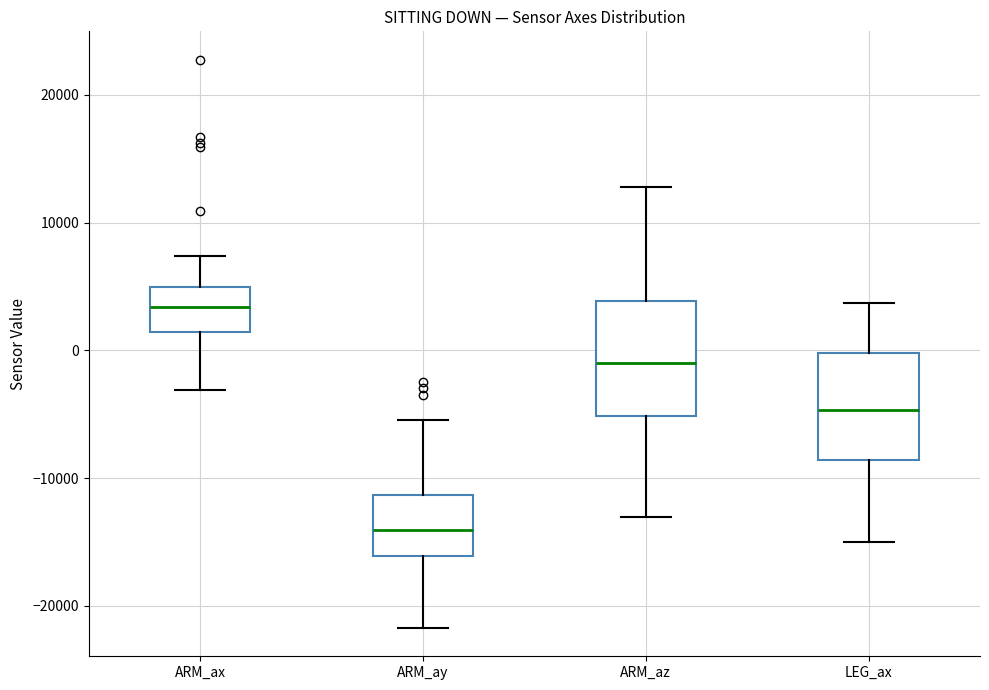

Reading left to right, transcribe this box plot: for each box, give where its median line is, the range the box spans, and where its two whiskers end, as read against the y-axis. The values are not printed on the chart, so give them approximately, as read against the axis.

ARM_ax: median 3000, box 1000 to 5000, whiskers -3000 to 7000
ARM_ay: median -14000, box -16000 to -11000, whiskers -22000 to -5000
ARM_az: median -1000, box -5000 to 4000, whiskers -13000 to 13000
LEG_ax: median -5000, box -9000 to 0, whiskers -15000 to 4000